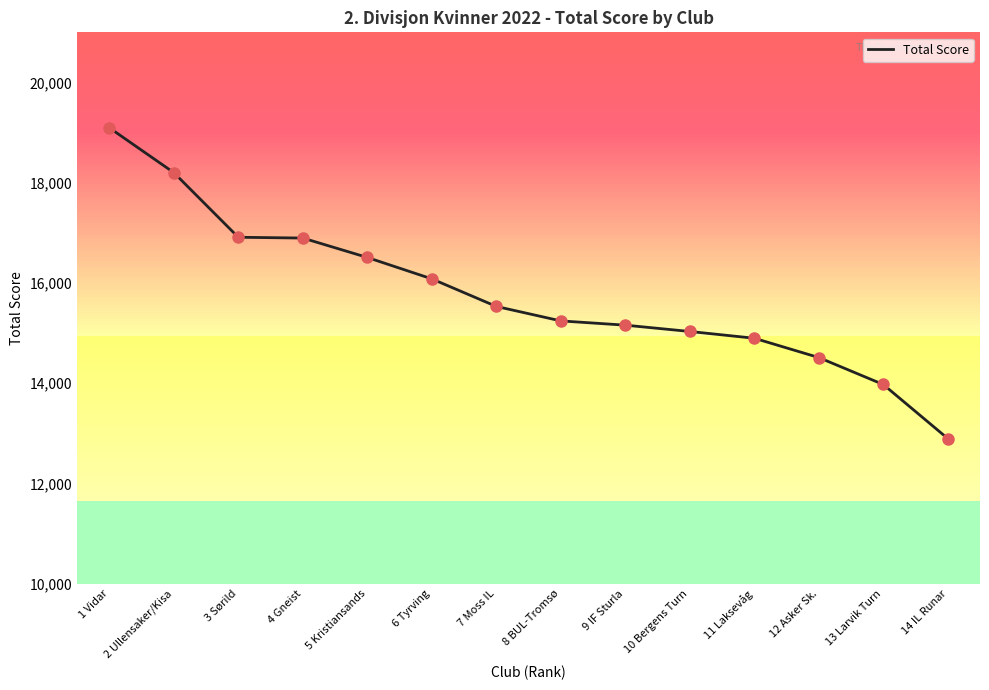

Which has a higher value, 13 Larvik Turn or 14 IL Runar?

13 Larvik Turn